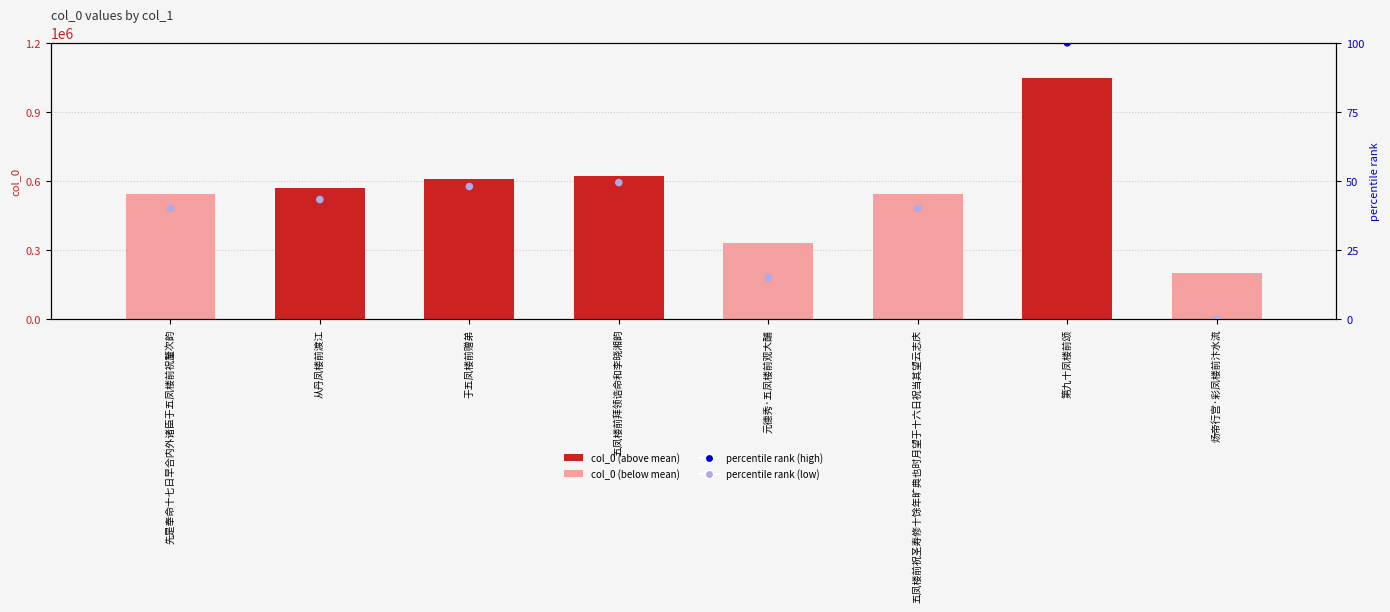

At how many categories does at least one series exceed 726708?

1